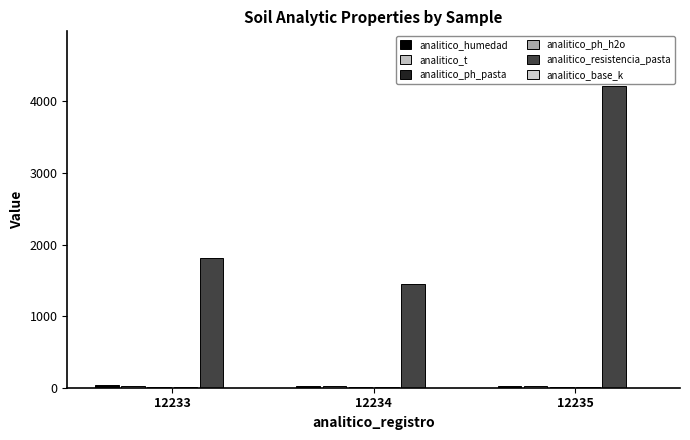

Does the chart contain stacked bars?

No